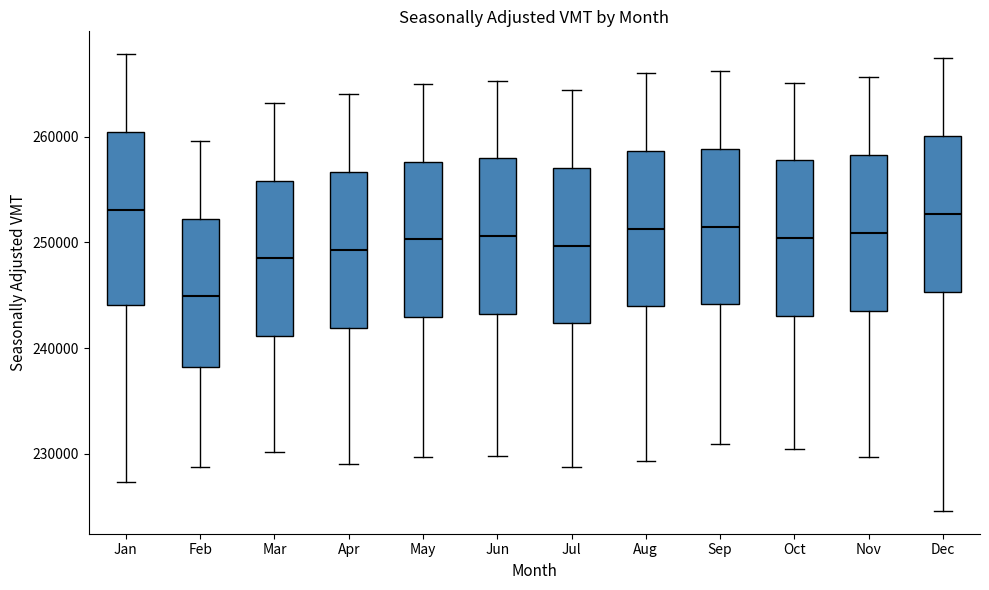

Reading left to right, read every box against the y-axis: the position of its median line, the range the box covers, and the ends of its whiskers. The values are not printed on the chart, so give them approximately, as read against the axis.

Jan: median 253000, box 244000 to 260000, whiskers 227000 to 268000
Feb: median 245000, box 238000 to 252000, whiskers 229000 to 260000
Mar: median 249000, box 241000 to 256000, whiskers 230000 to 263000
Apr: median 249000, box 242000 to 257000, whiskers 229000 to 264000
May: median 250000, box 243000 to 258000, whiskers 230000 to 265000
Jun: median 251000, box 243000 to 258000, whiskers 230000 to 265000
Jul: median 250000, box 242000 to 257000, whiskers 229000 to 264000
Aug: median 251000, box 244000 to 259000, whiskers 229000 to 266000
Sep: median 252000, box 244000 to 259000, whiskers 231000 to 266000
Oct: median 250000, box 243000 to 258000, whiskers 230000 to 265000
Nov: median 251000, box 244000 to 258000, whiskers 230000 to 266000
Dec: median 253000, box 245000 to 260000, whiskers 225000 to 267000